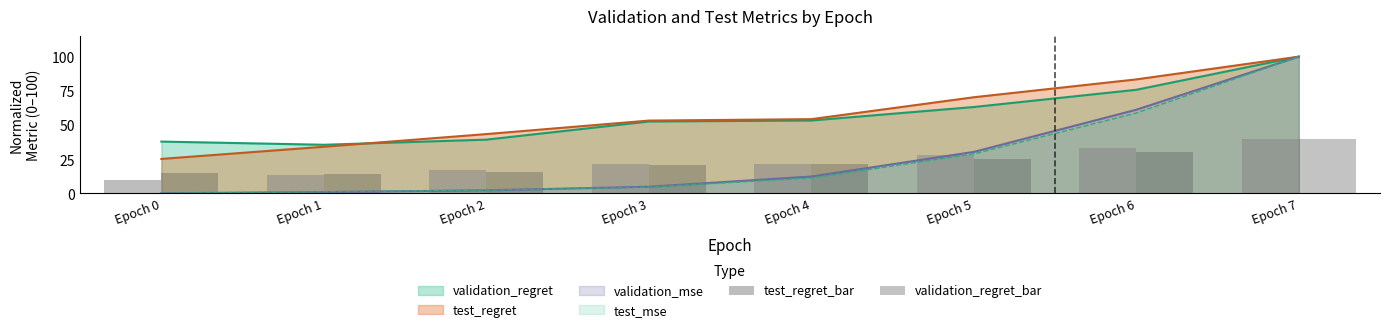

Which label corresponds to the largest value in the chart?

Epoch 7